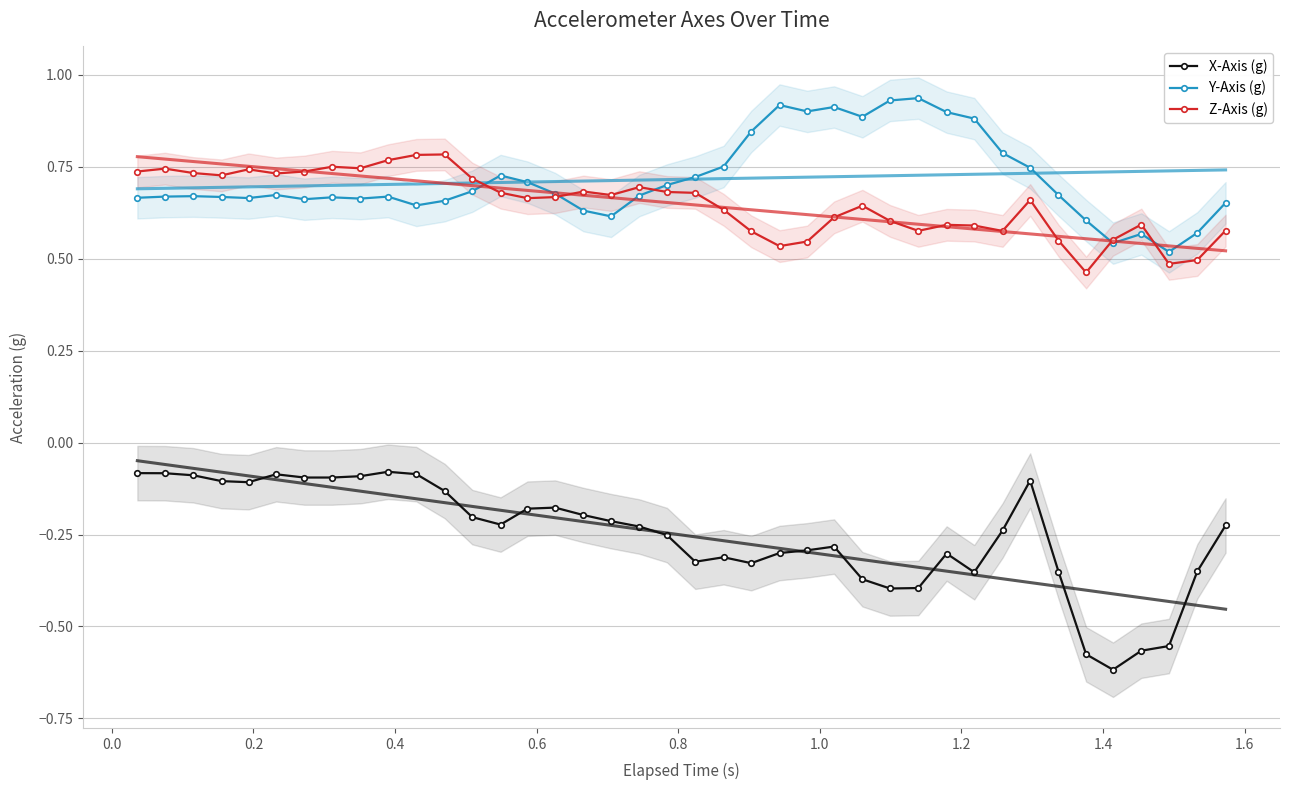

Rank the series by their maximum value, from lowest to highest.

X-Axis (g), Z-Axis (g), Y-Axis (g)